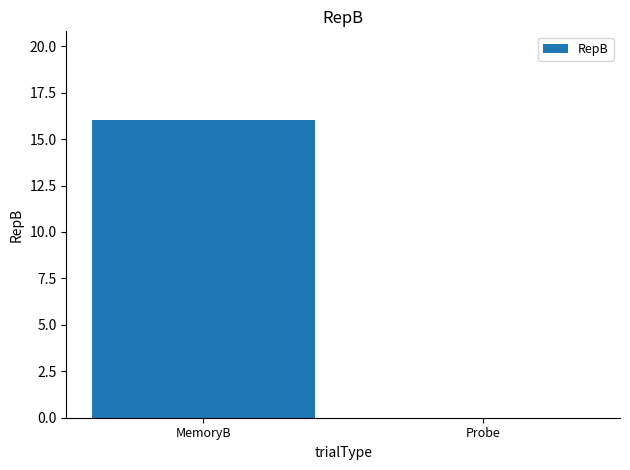

Which category has the highest value across all series?

MemoryB